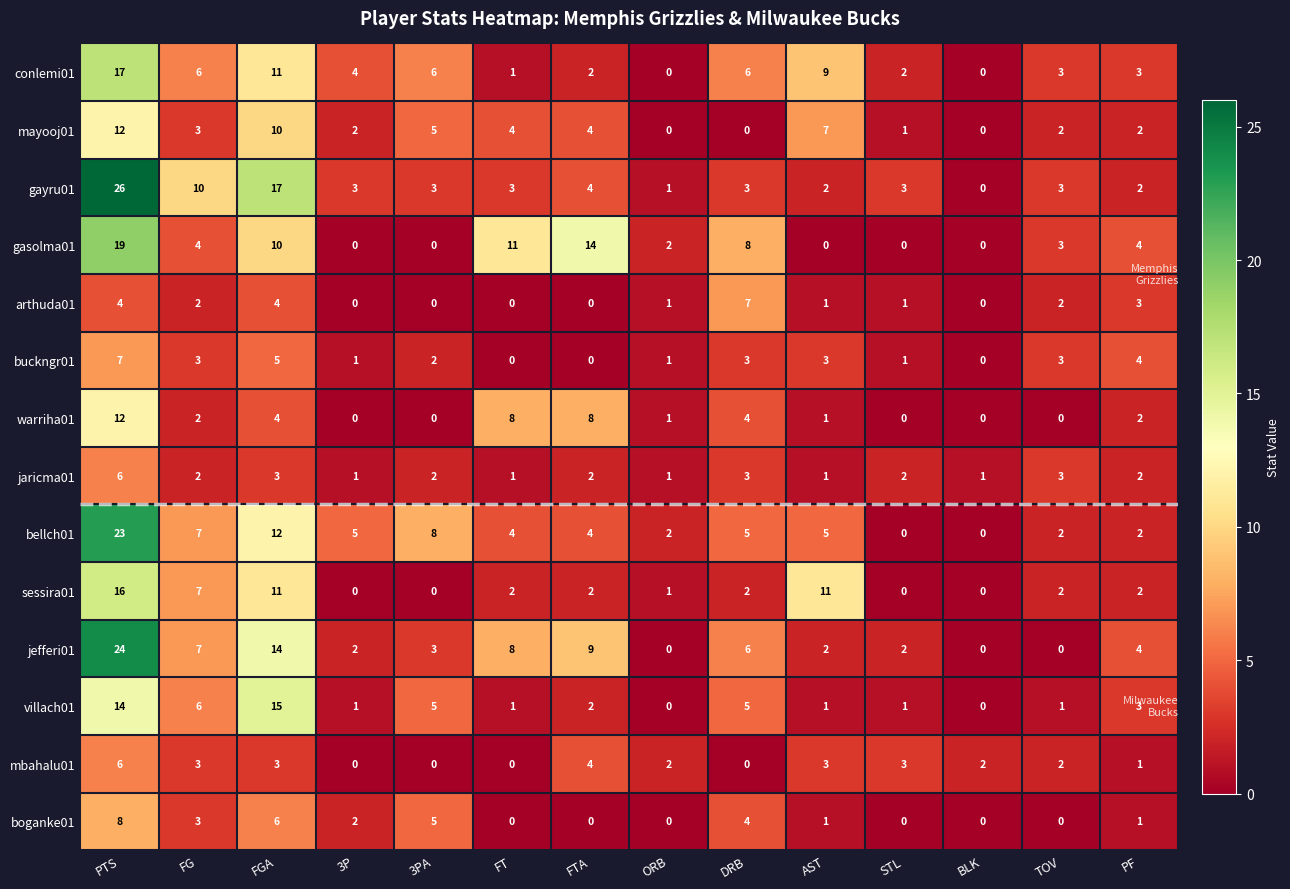

How many data points does each series have?

14